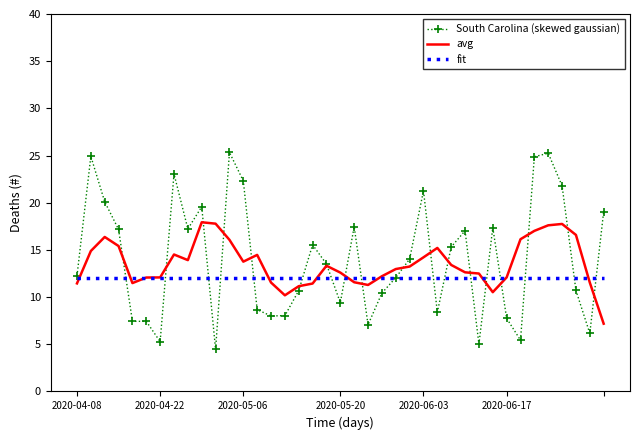

After their last crossing, which series has the higher values: South Carolina (skewed gaussian) or avg?

South Carolina (skewed gaussian)